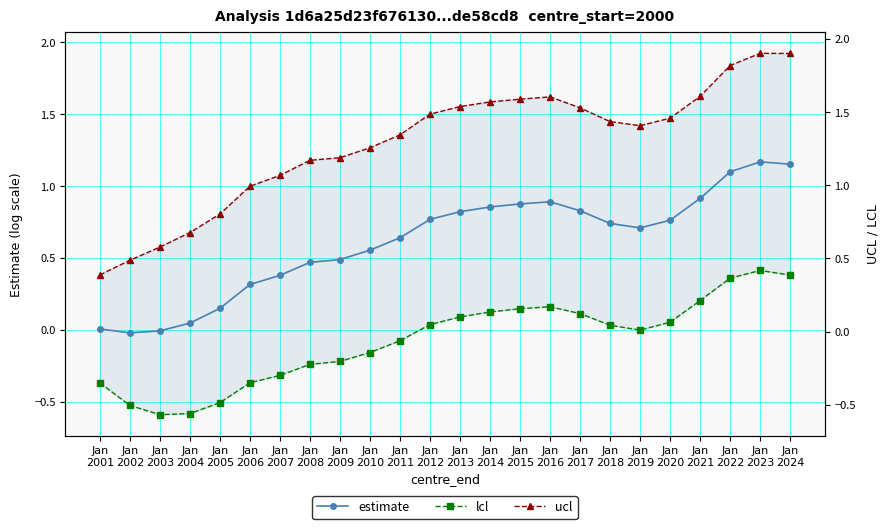

Count the number of data series in this chart.

3